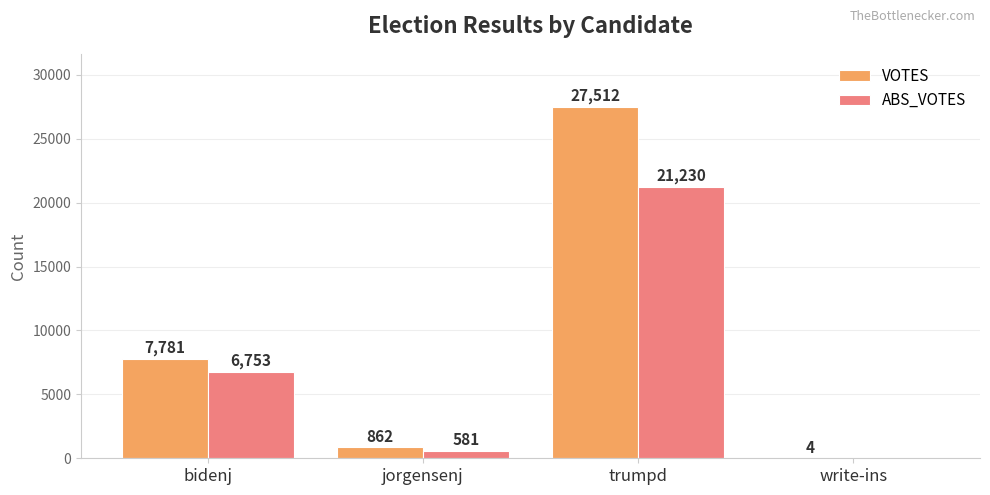

What is the sum of the VOTES values at trumpd and jorgensenj?

28374